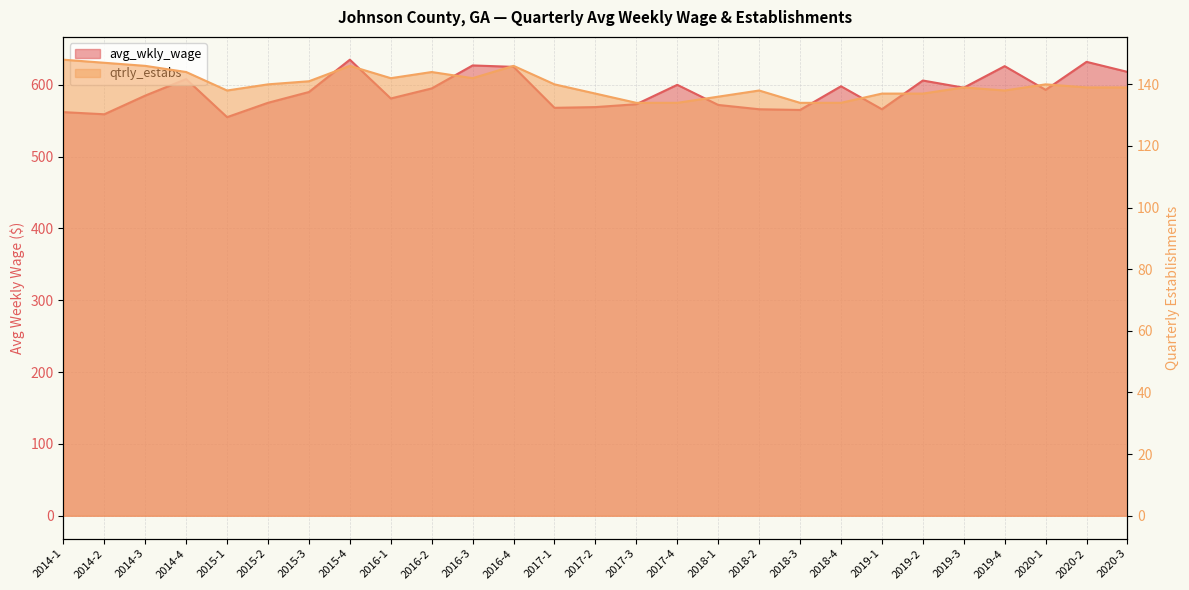

True or false: avg_wkly_wage and qtrly_estabs cross at least once.

False